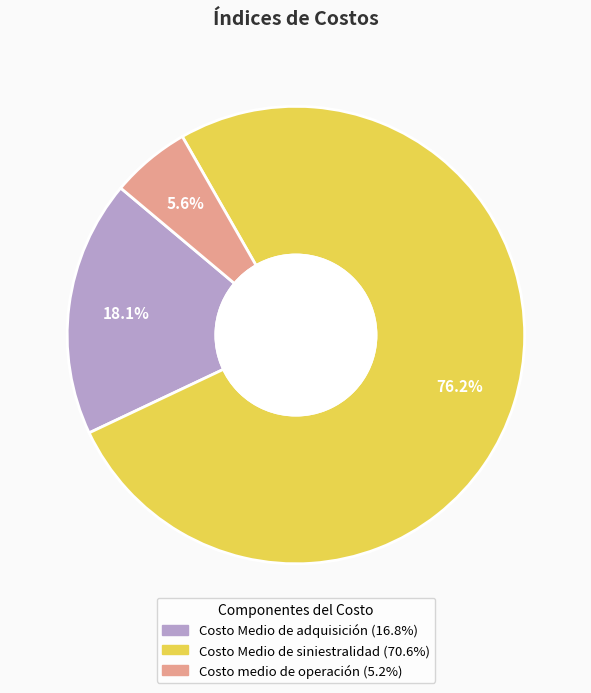

Is there any slice that represents more than half of the pie?

Yes